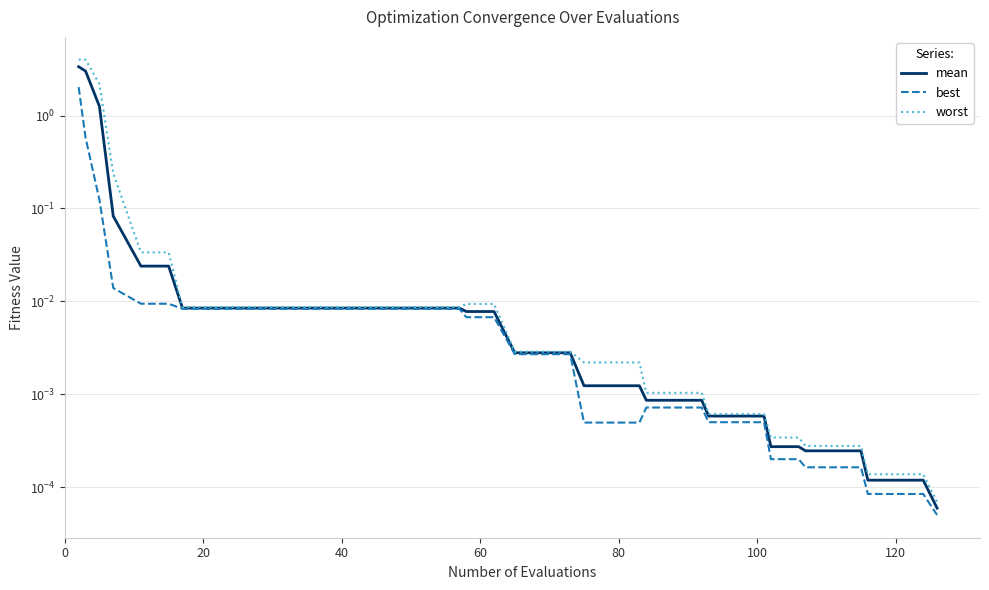

True or false: mean has more than 2 interior local peaks.

False